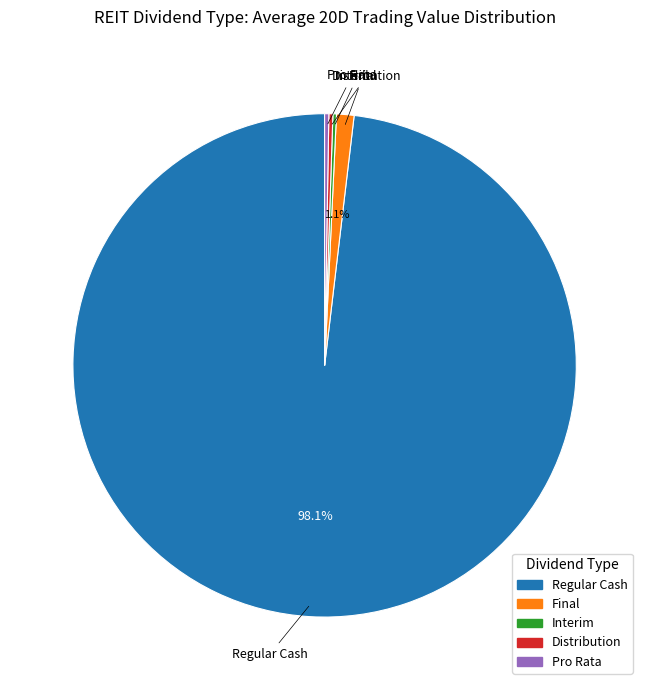

Which has a higher value, Regular Cash or Final?

Regular Cash